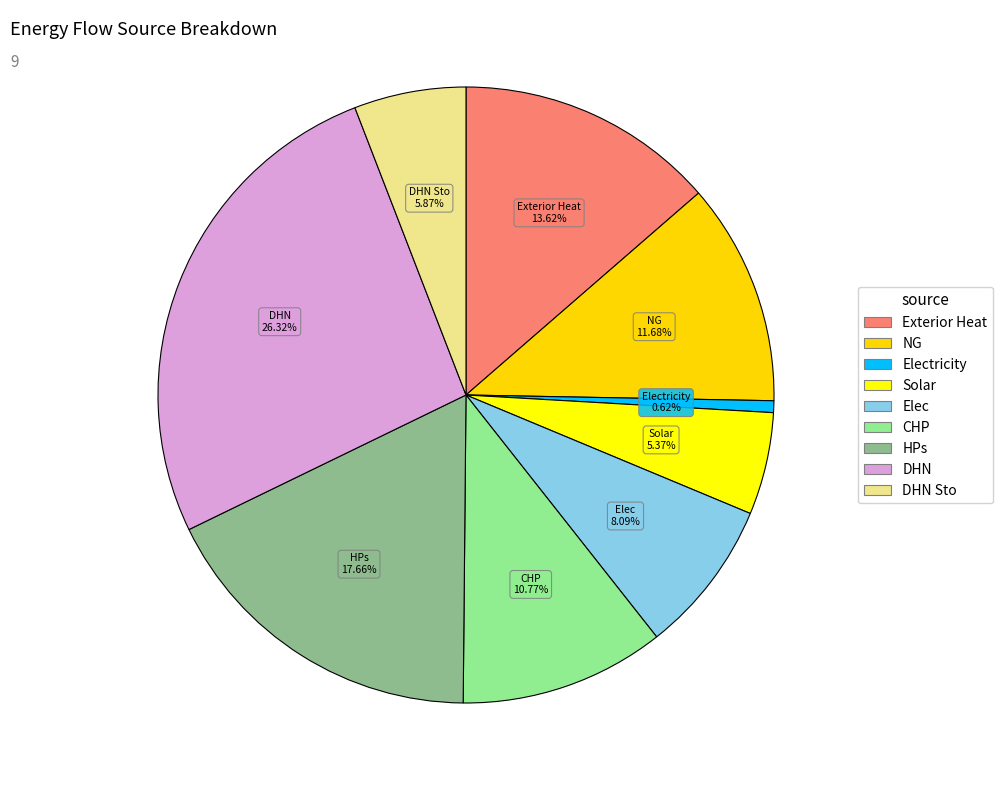

To the nearest percent, what portion does Solar represent?

5%